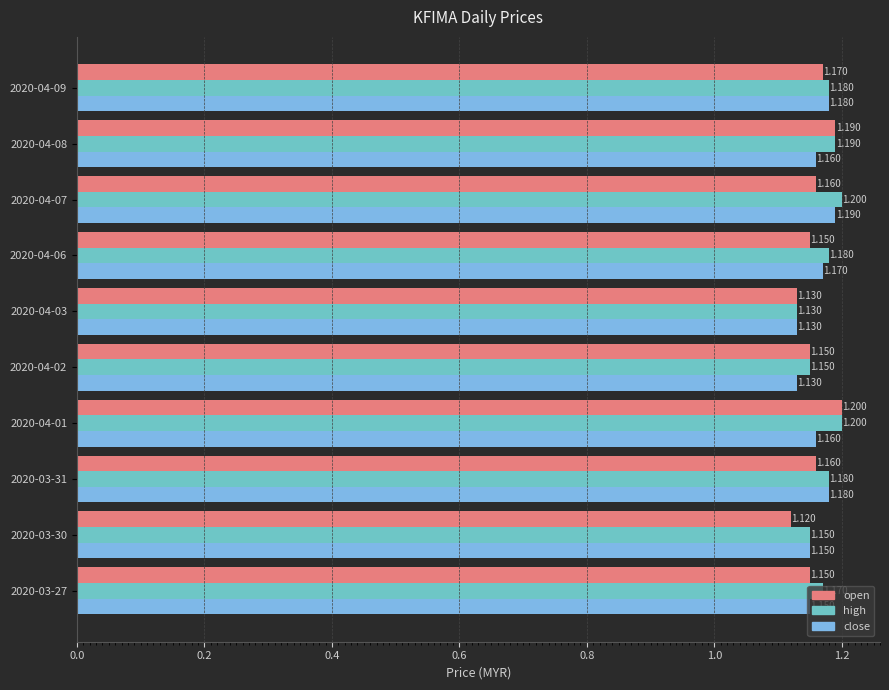

Is the value of open at 2020-03-30 greater than the value of high at 2020-04-03?

No